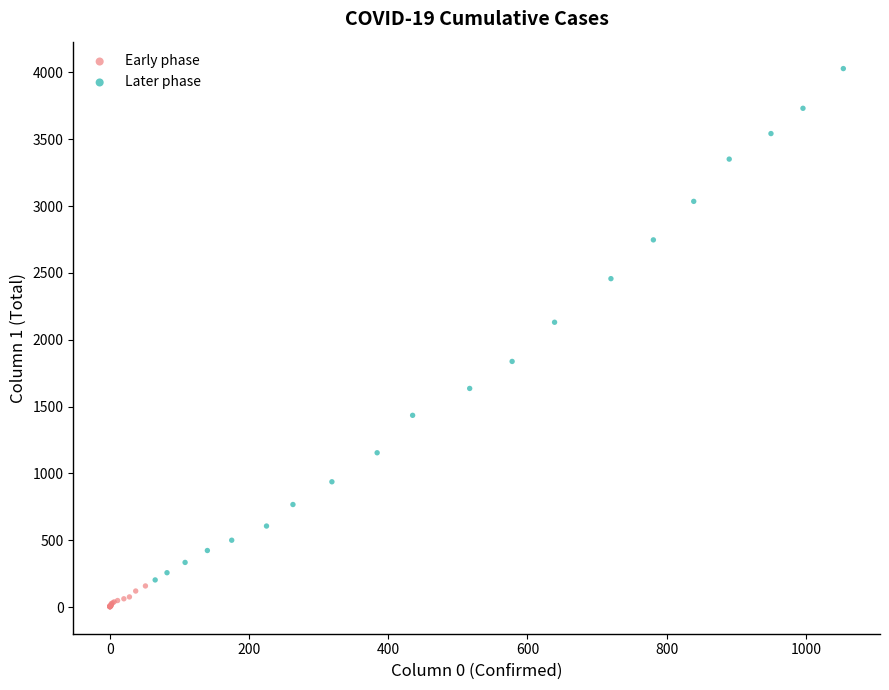

Which series has the widest spread of Y values?

Later phase